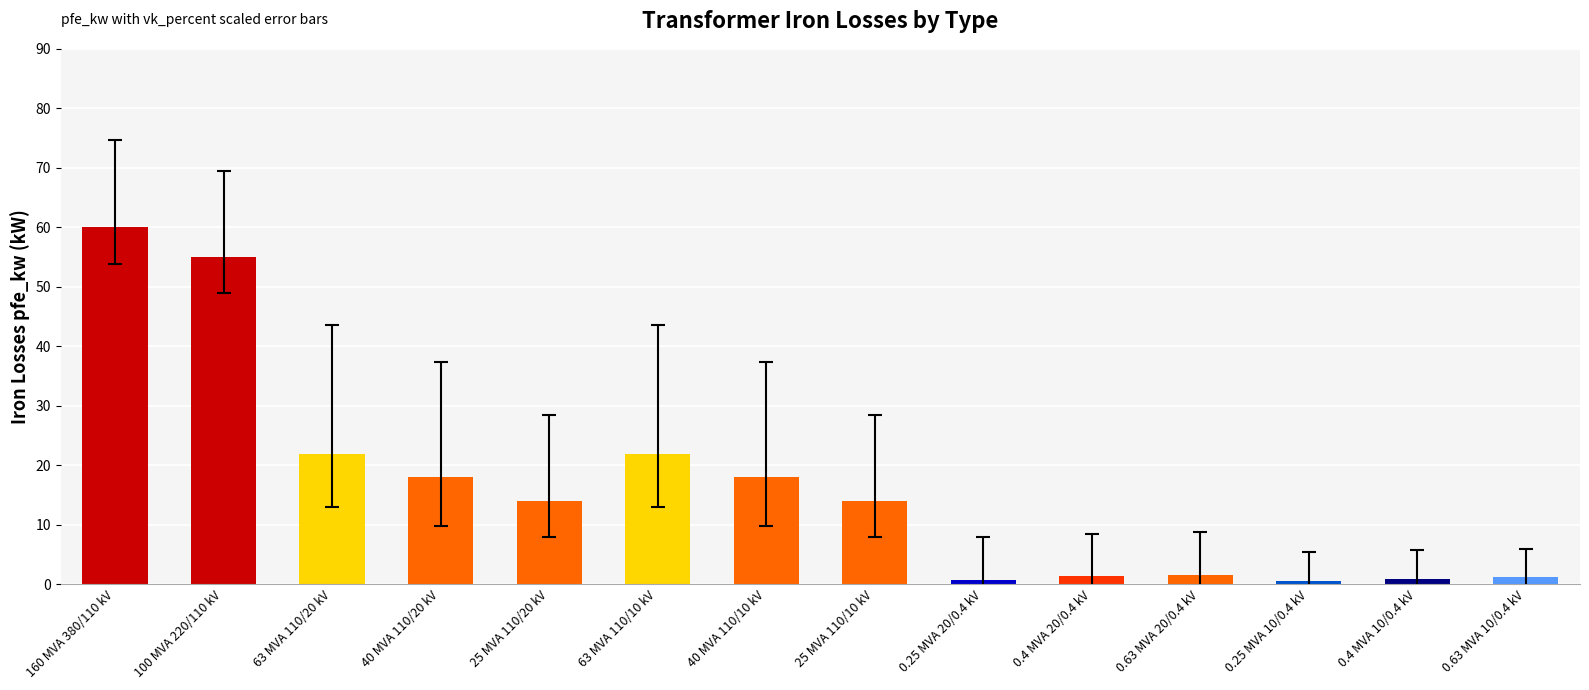

What is the label of the 11th bar from the left?

0.63 MVA 20/0.4 kV